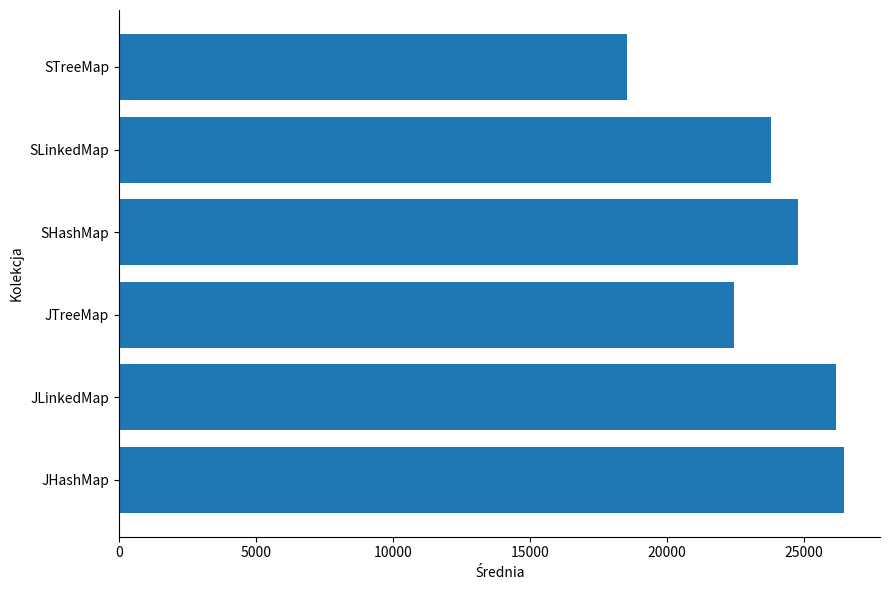

Rank the categories by value from highest to lowest.

JHashMap, JLinkedMap, SHashMap, SLinkedMap, JTreeMap, STreeMap